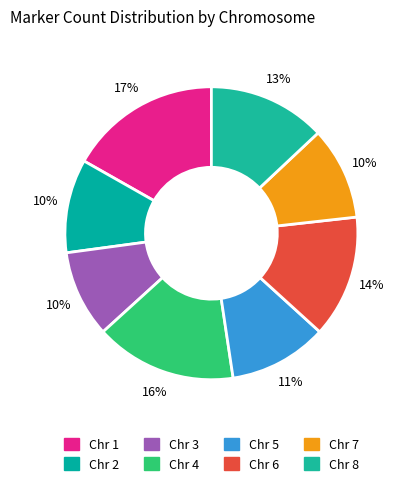

To the nearest percent, what is the difference between the largest and smallest slice percentages?

7%